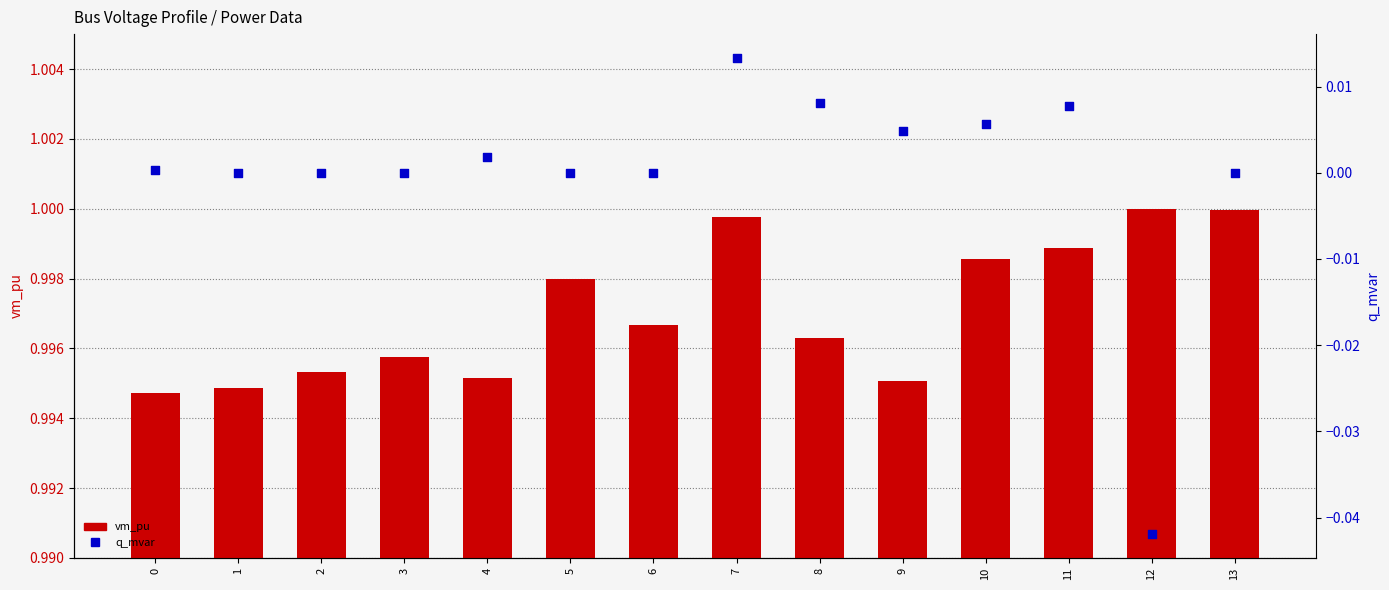

Which series has the largest total across all categories?

vm_pu